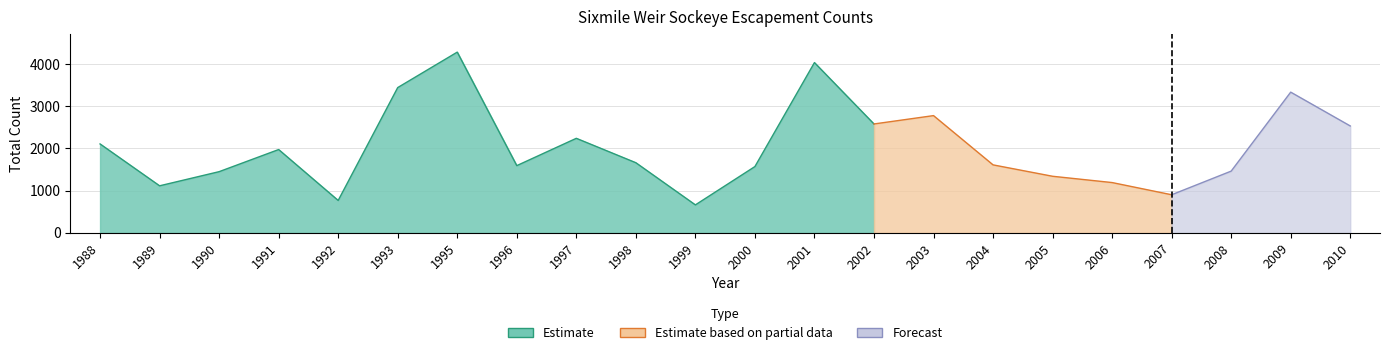

At which category does the data reach its first local valley?

1989